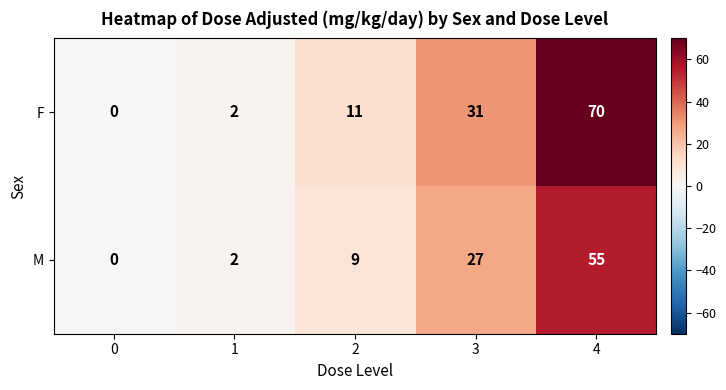

Read the M value at 2.

9